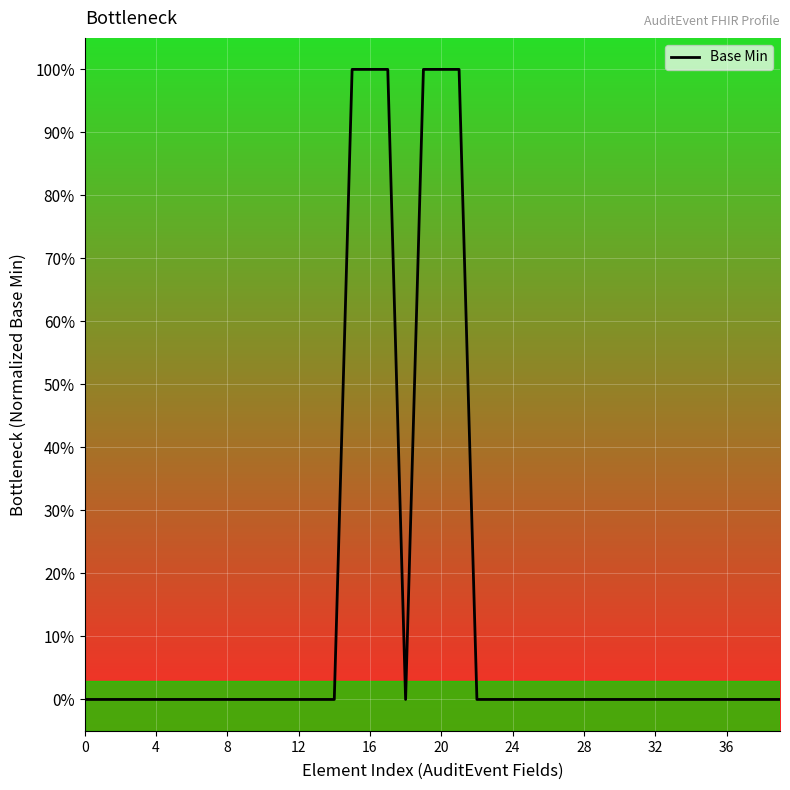

What is the difference between the second highest and second lowest values?

1